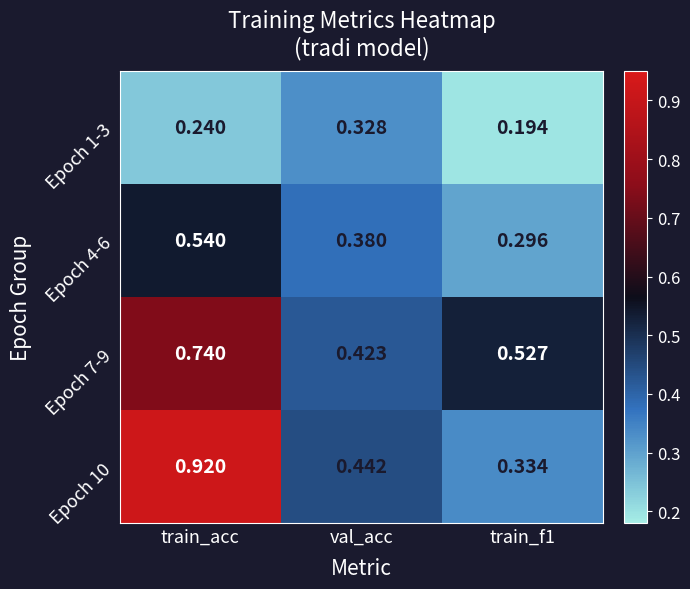

Which series has the largest range (max minus min)?

Epoch 10